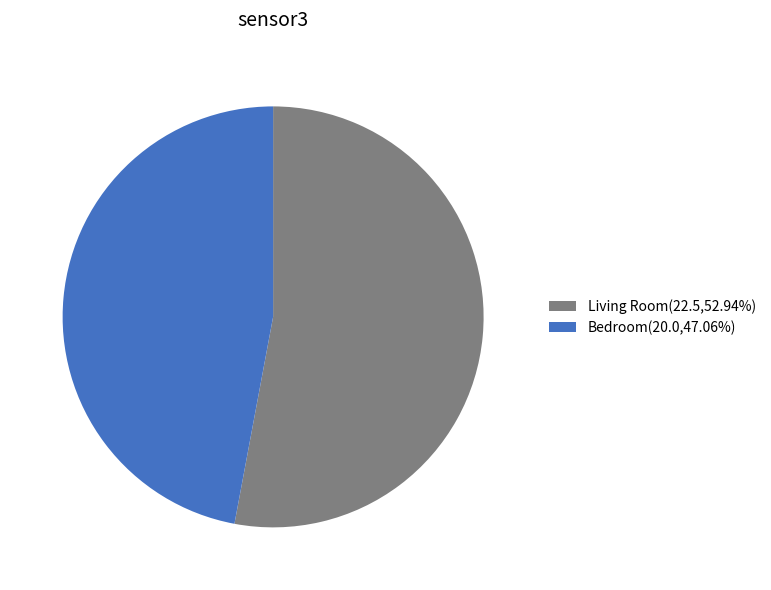

How many slices are in this pie chart?

2